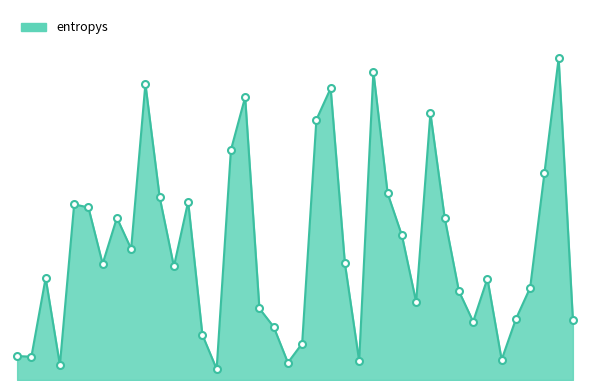

At which label is the value closest to 2?

750